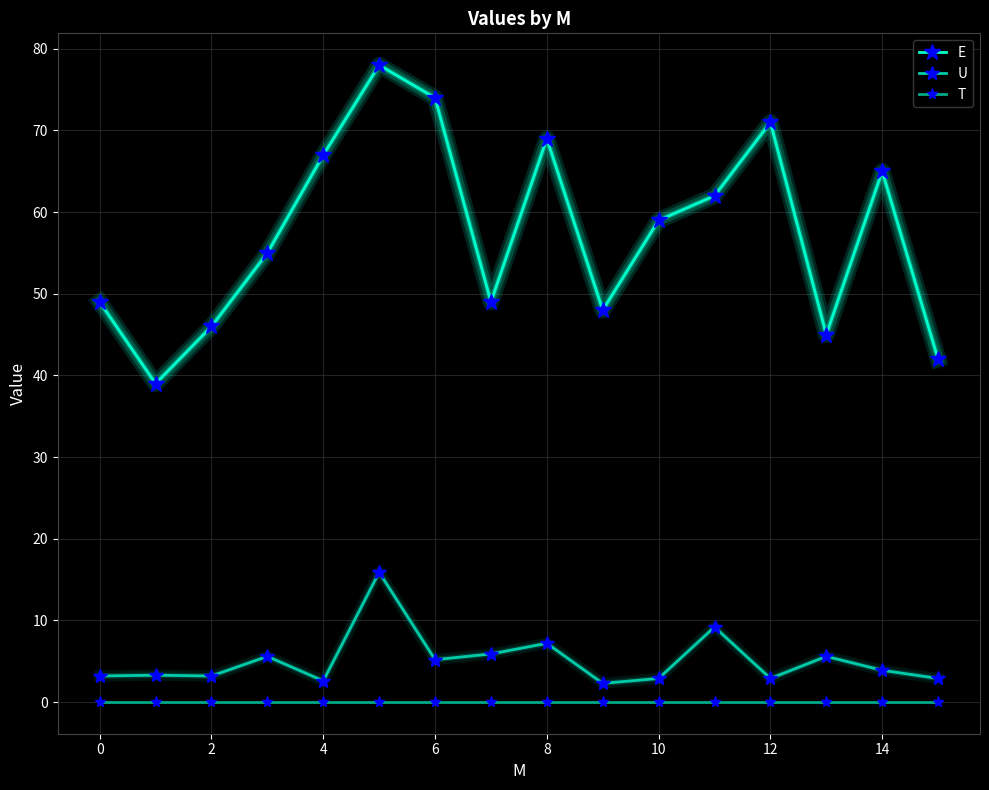

What is the value of the U point at the 13th from the left?

2.9